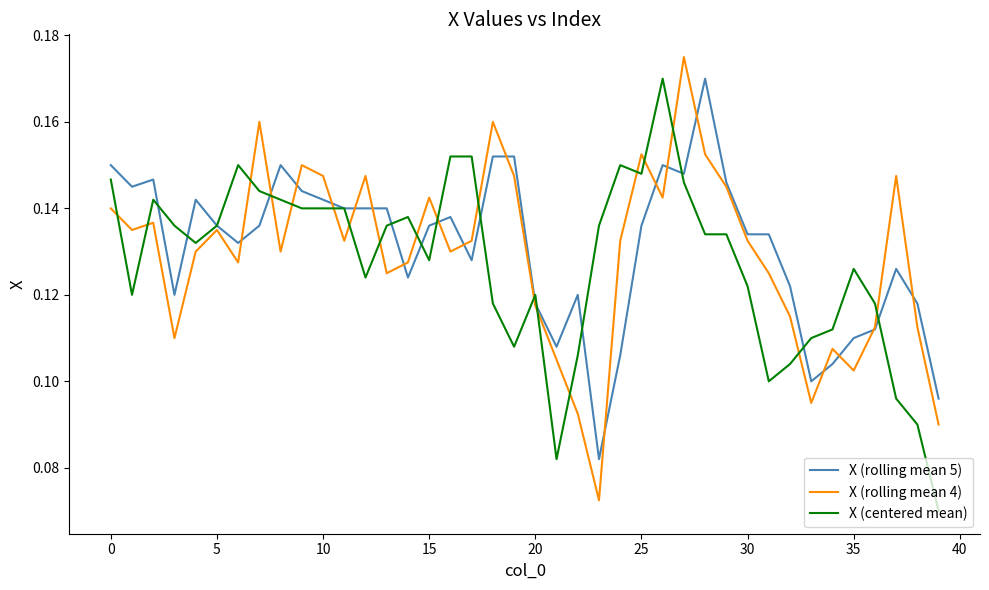

Does the chart display data point markers on the line(s)?

No